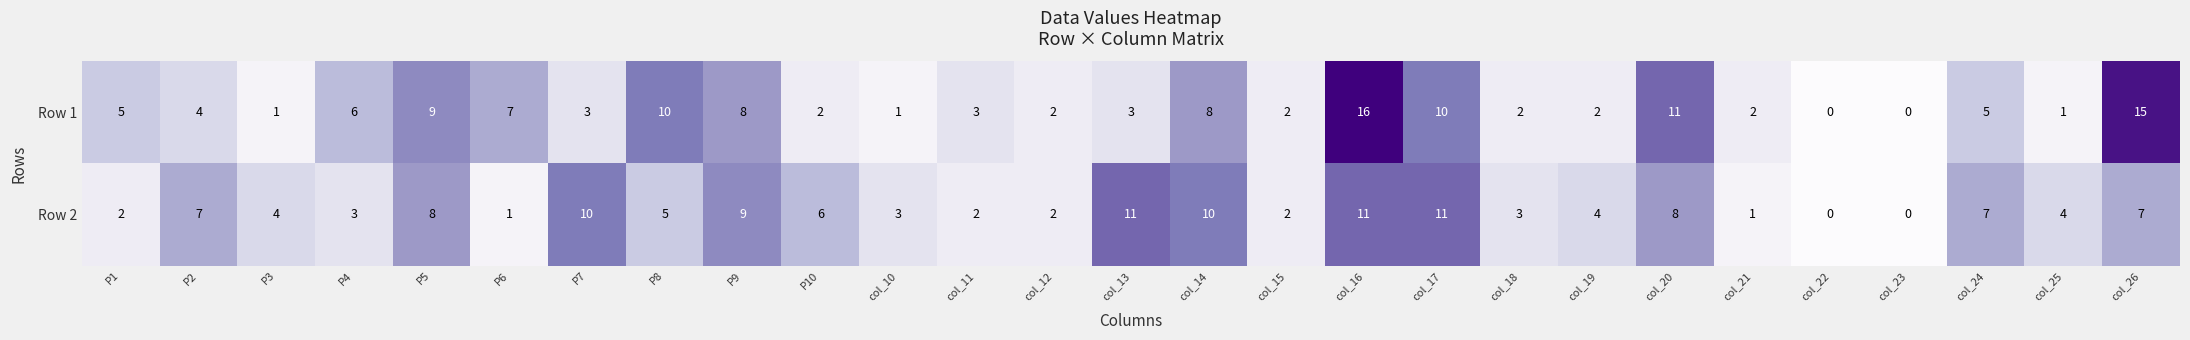

Rank the series by their maximum value, from highest to lowest.

Row 1, Row 2